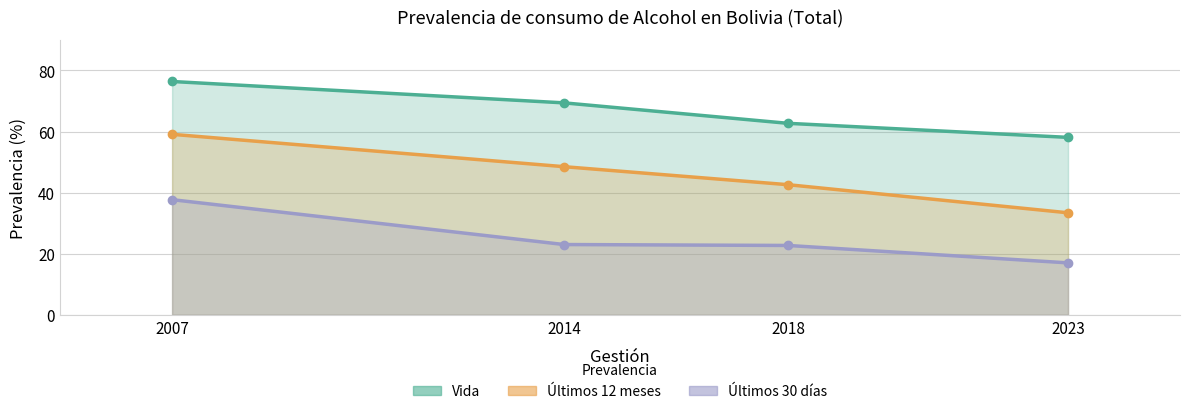

The value of Últimos 30 días at 2007 is 37.7. True or false?

True